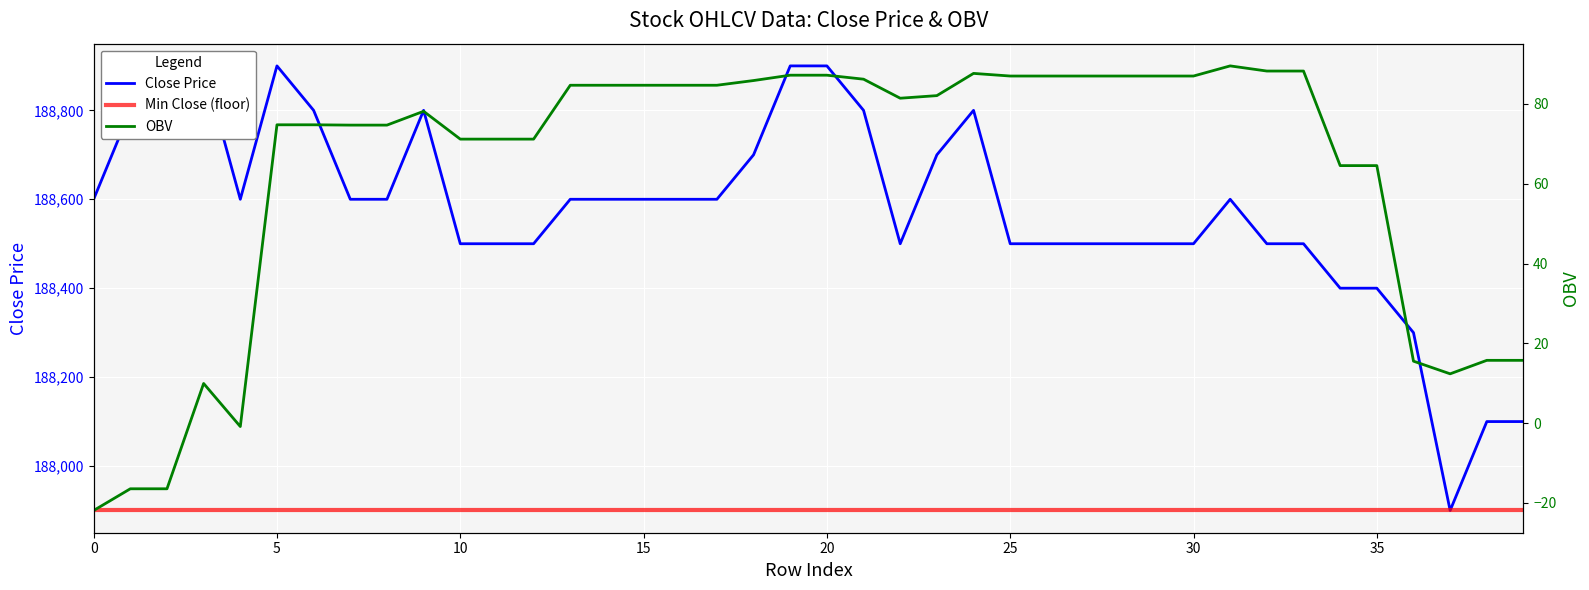

Which label corresponds to the largest value in the chart?

3